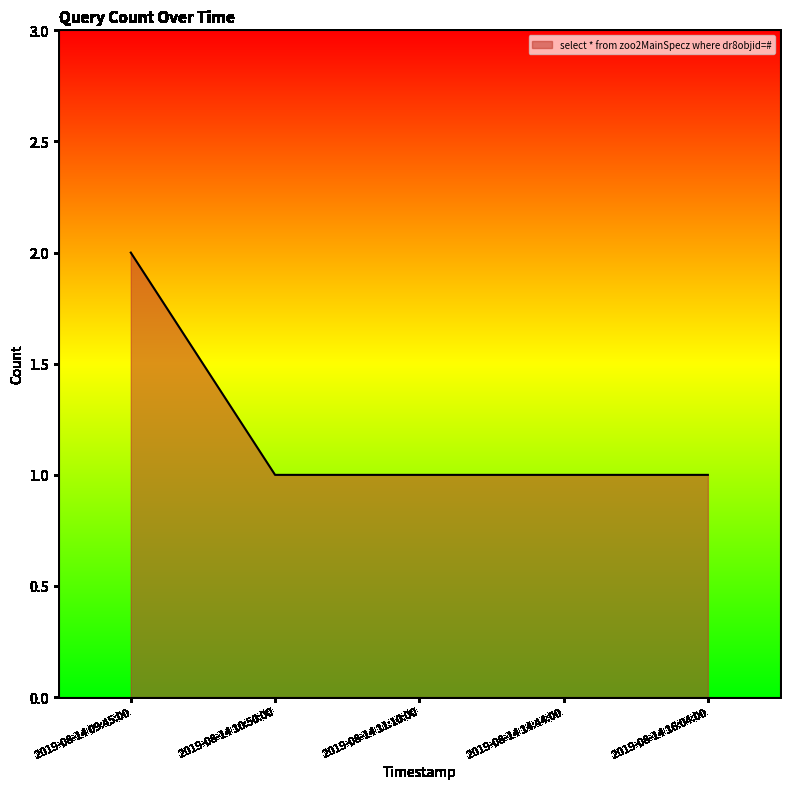

Does the chart have visible grid lines?

No